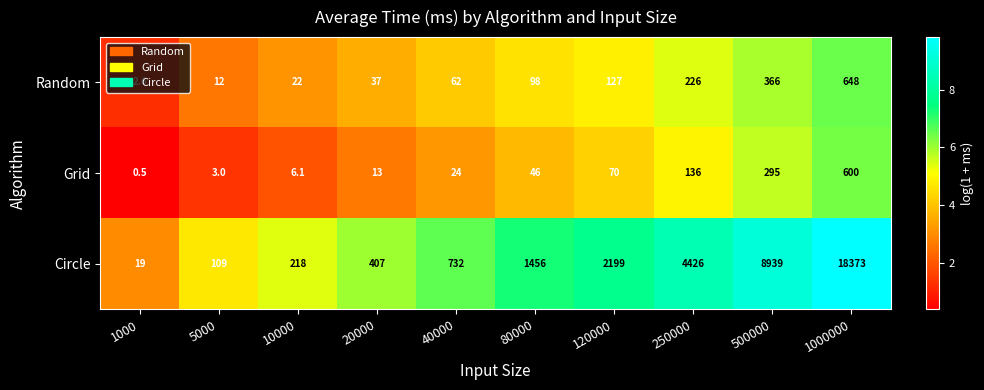

The value of Random at 250000 is 45.7. True or false?

False